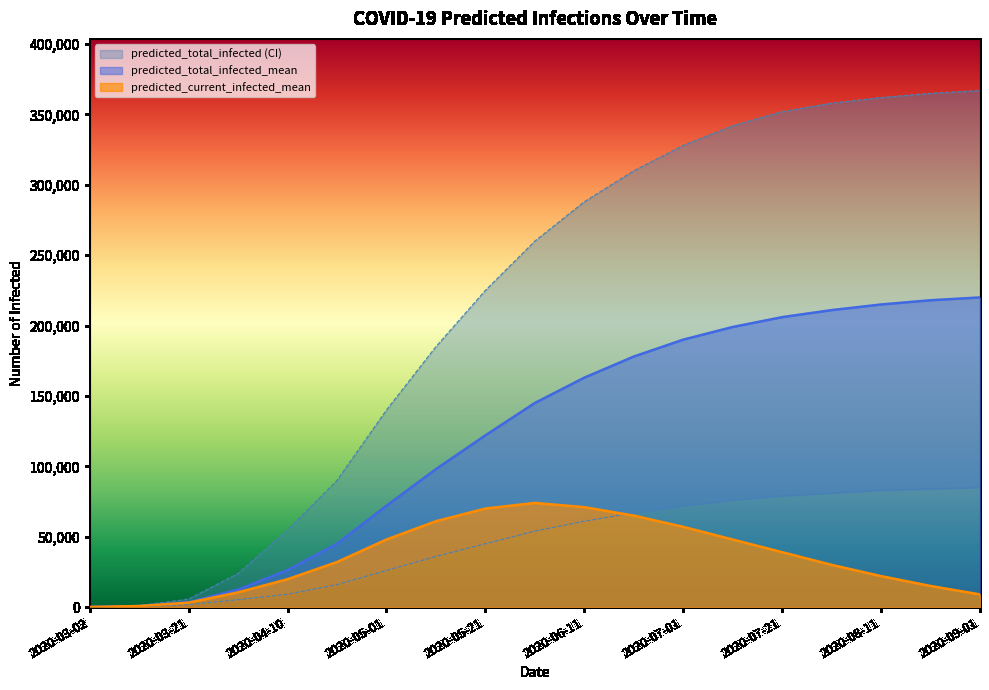

True or false: predicted_total_infected_mean has a value of 69046 at 2020-09-01.

False